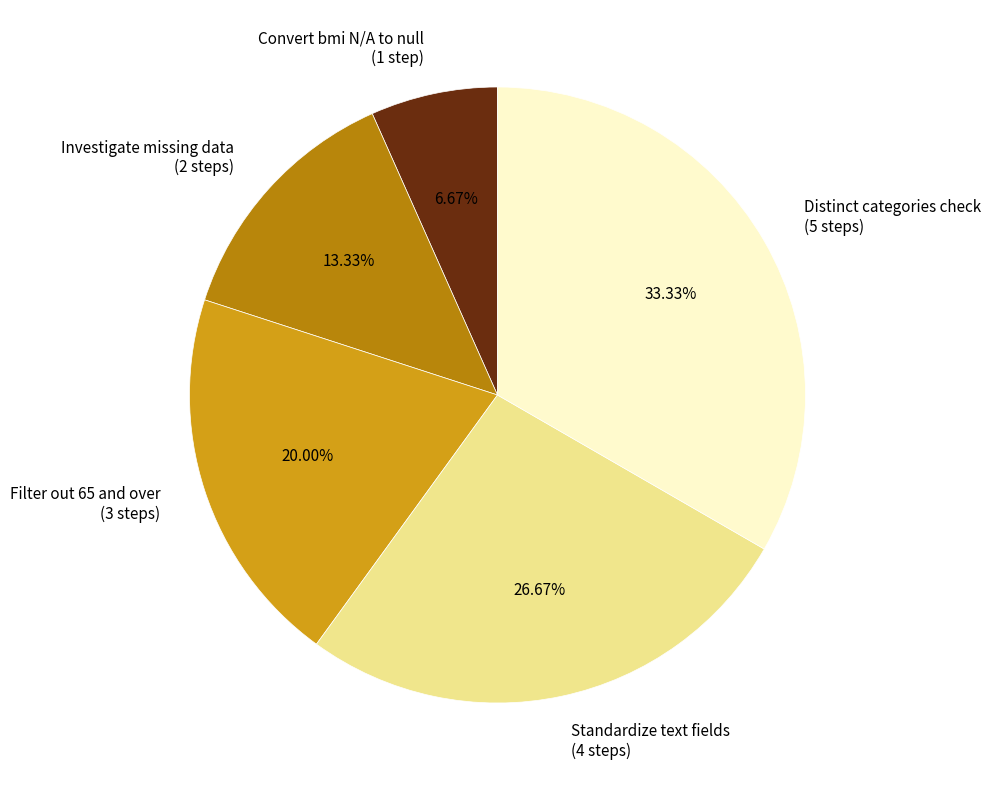

Is there a majority slice in this chart?

No